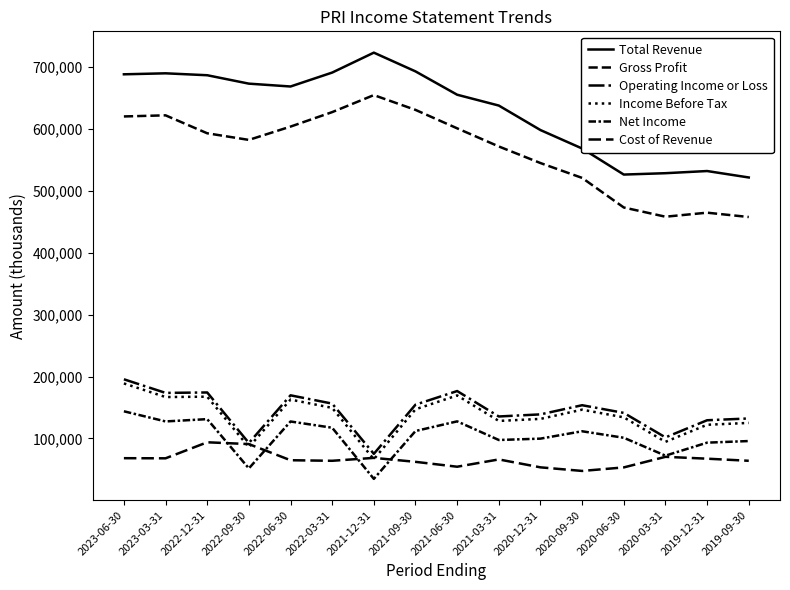

How many lines are shown in the chart?

6